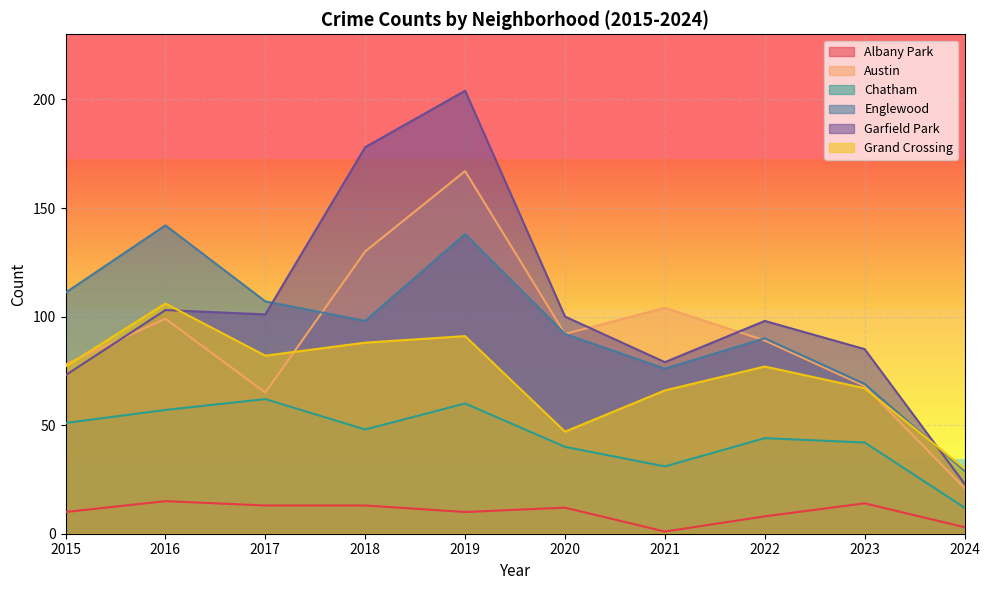

At which category is the sum across all series the highest?

2019